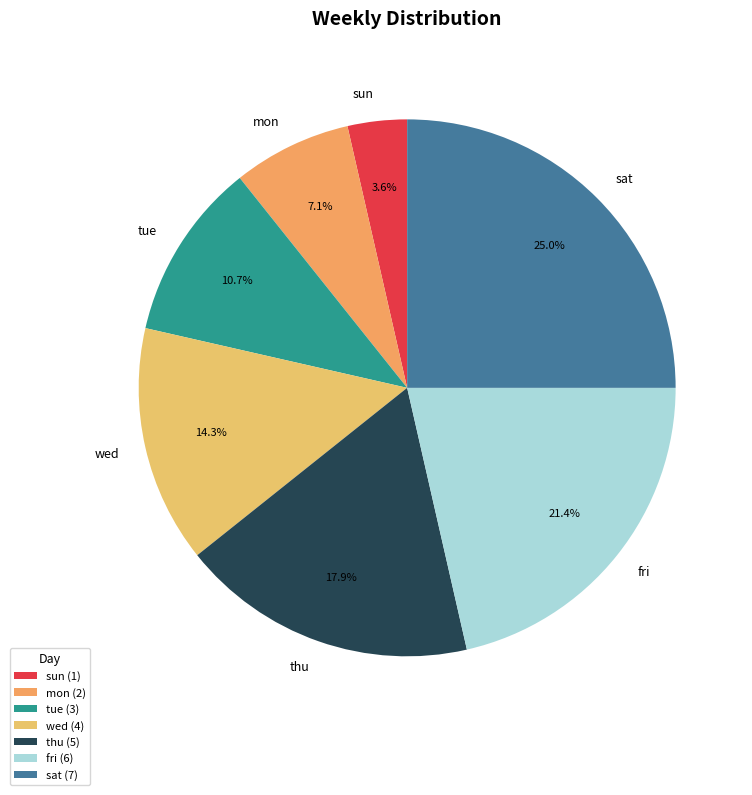

How much of the chart is everything except tue?

89.3%